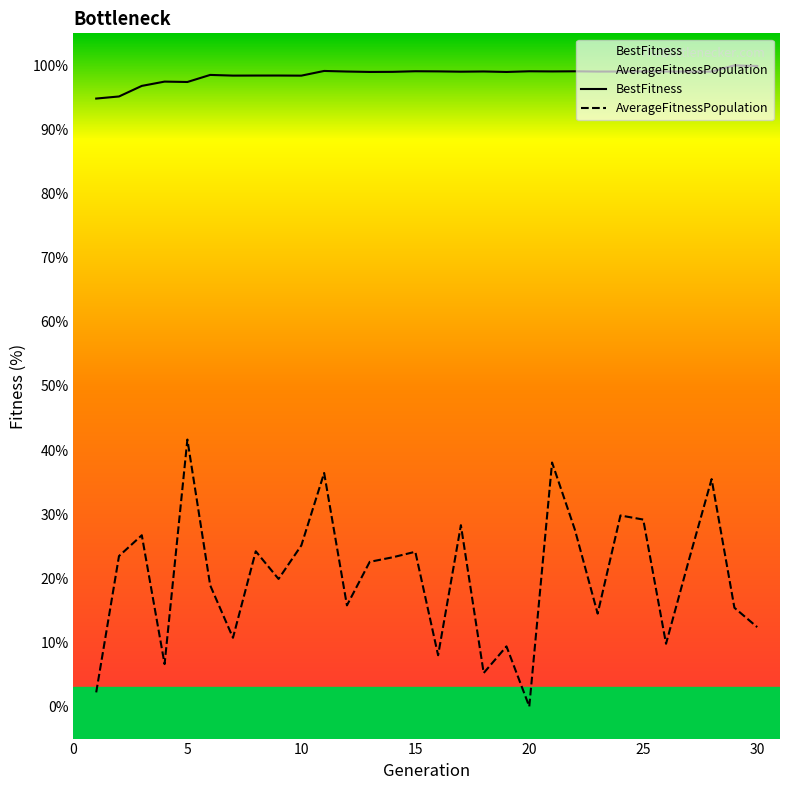

Reading left to right, list all the values displayed in this chart.

BestFitness: 94.8	95.2	96.8	97.5	97.4	98.5	98.4	98.4	98.4	98.4	99.1	99.0	99.0	99.0	99.1	99.1	99.0	99.1	99.0	99.1	99.1	99.1	99.0	99.0	99.1	99.0	99.0	99.0	100.0	99.9
AverageFitnessPopulation: 2.2	23.5	26.7	6.6	41.6	18.9	10.7	24.2	19.9	25.1	36.4	15.8	22.6	23.3	24.1	8.0	28.3	5.2	9.4	0.0	38.1	27.6	14.5	29.8	29.2	9.8	22.8	35.5	15.4	12.4